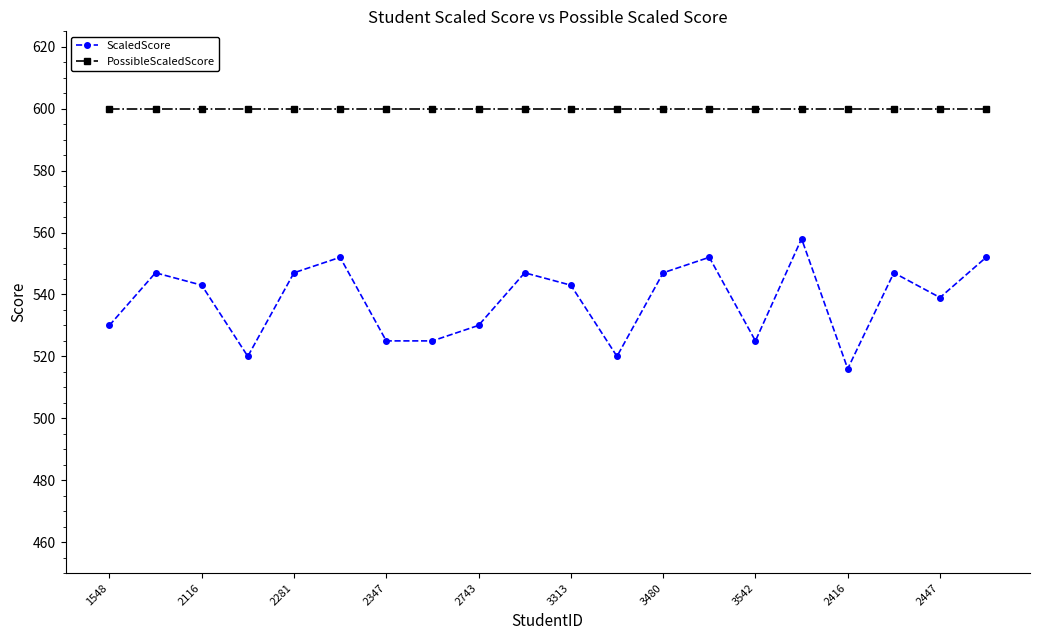

Which series has the widest spread of values?

ScaledScore